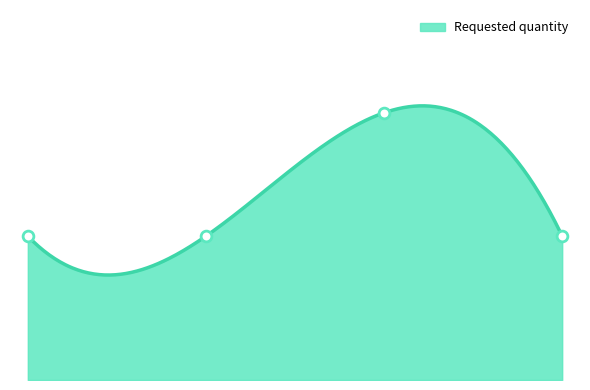

What is the ratio of the value at 3.0 to the value at 0.0?

1.0